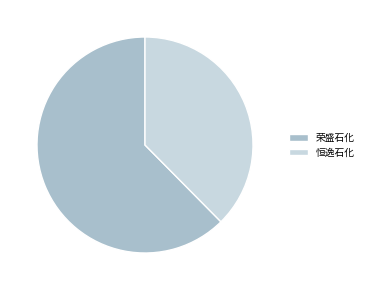

The 荣盛石化 slice represents 73% of the pie. True or false?

False